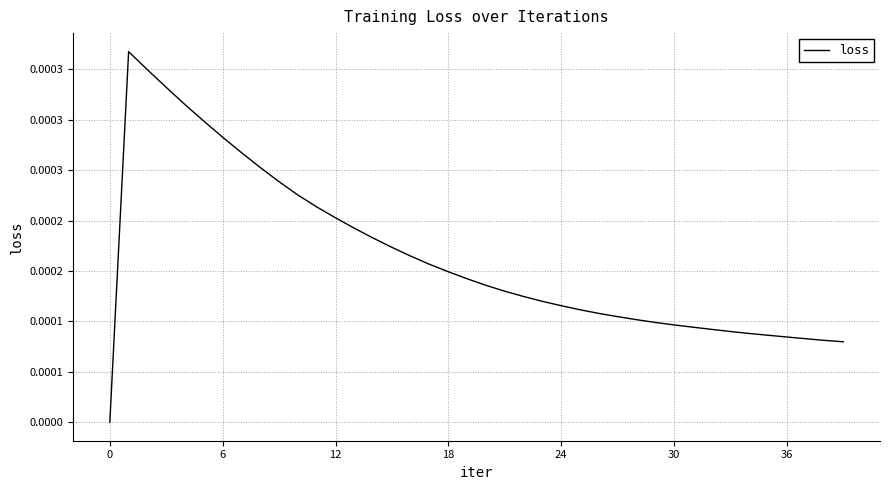

Does the chart have visible grid lines?

Yes